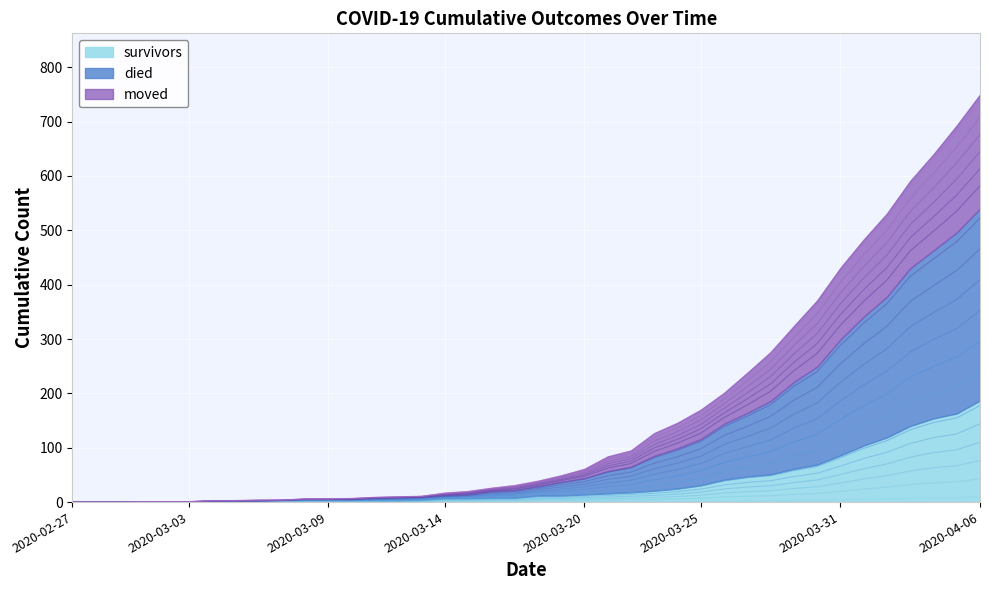

Is the value of survivors at 2020-03-06 greater than the value of died at 2020-03-18?

No